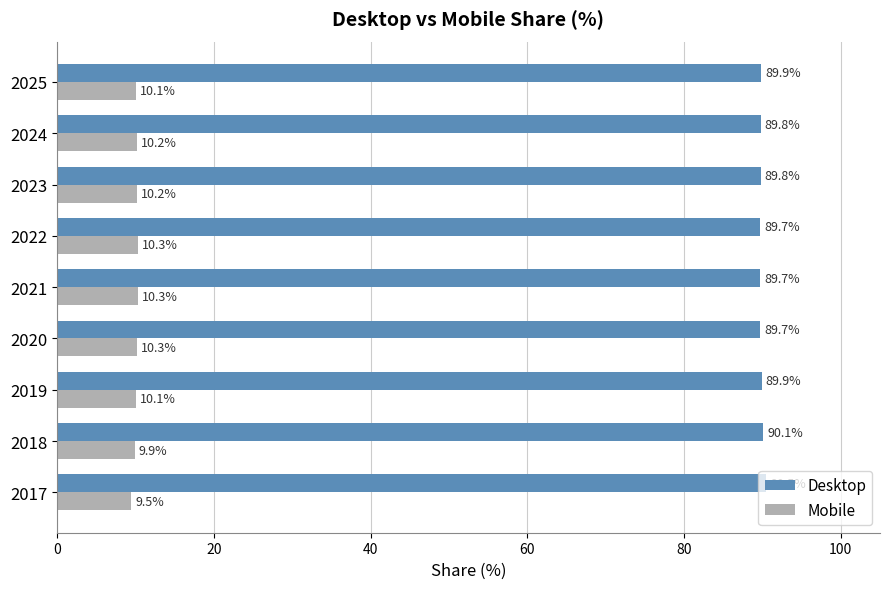

What is the smallest value displayed?

9.5